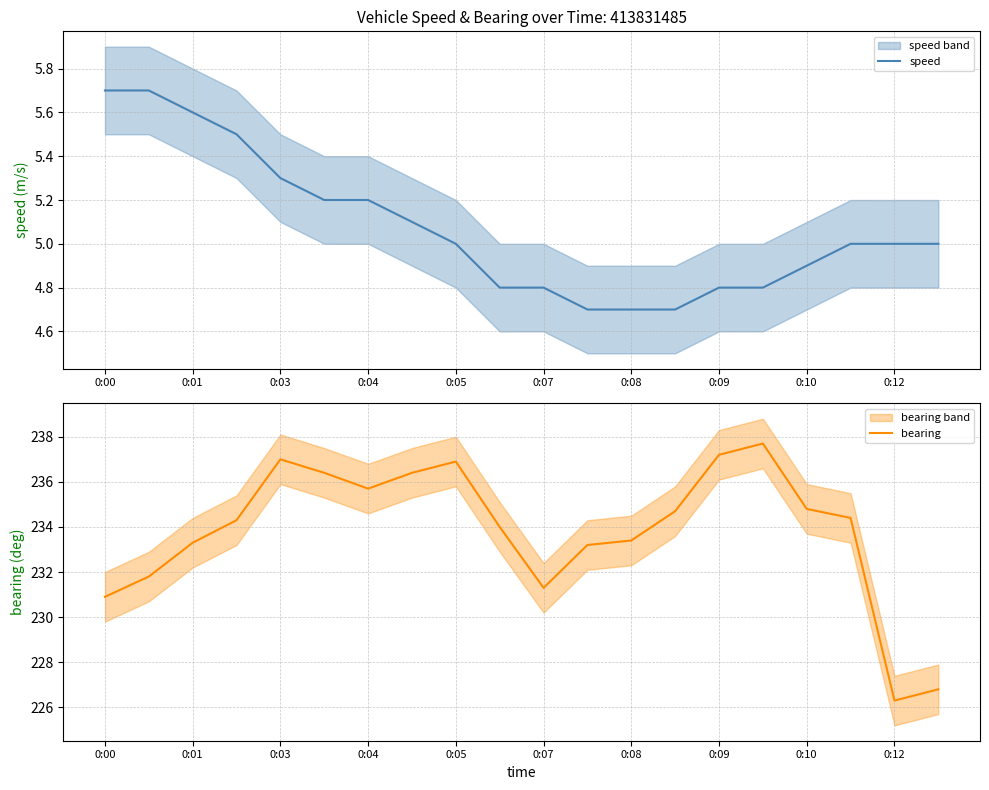

What is the lowest value of the speed series?

4.7